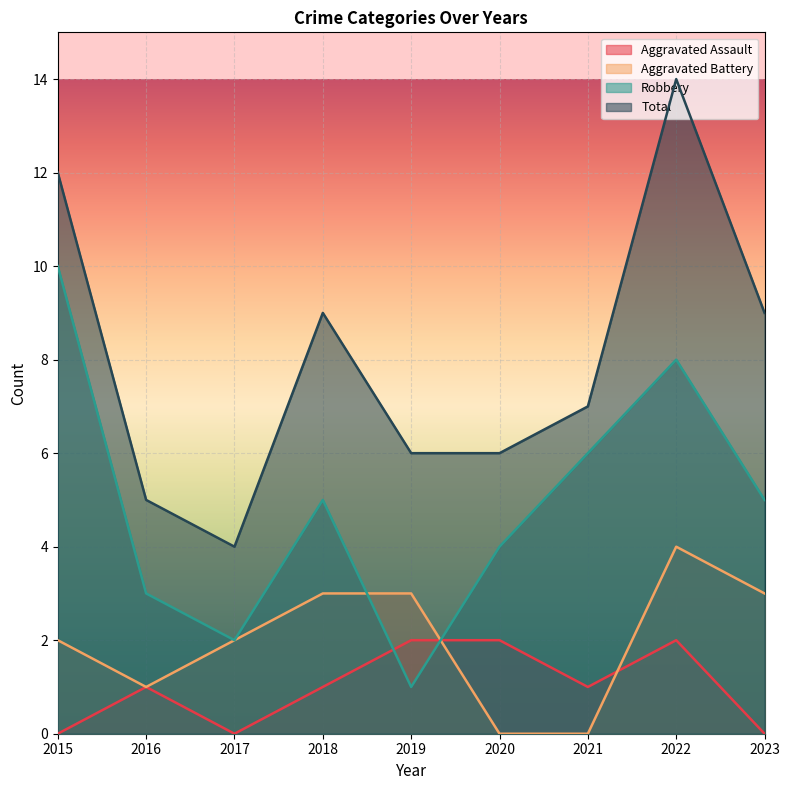

Reading left to right, what are all the values shown in this chart?

Aggravated Assault: 0	1	0	1	2	2	1	2	0
Aggravated Battery: 2	1	2	3	3	0	0	4	3
Robbery: 10	3	2	5	1	4	6	8	5
Total: 12	5	4	9	6	6	7	14	9